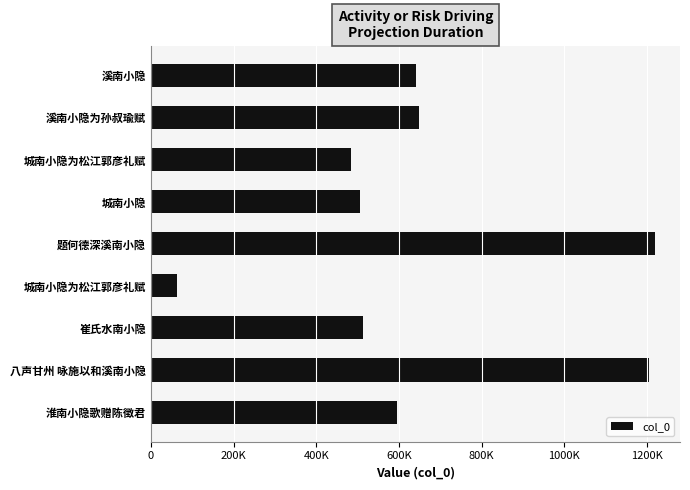

What is the greatest value displayed?

1218827